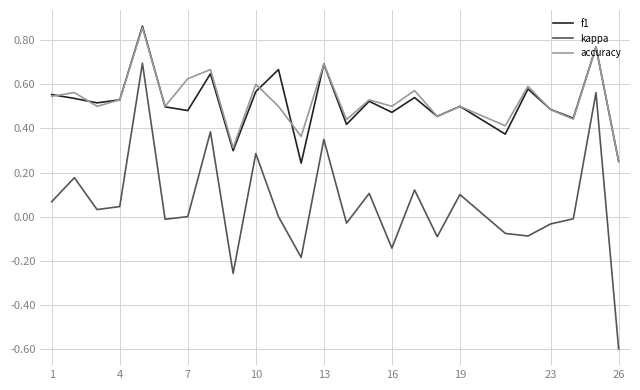

What is the smallest value displayed?

-0.6